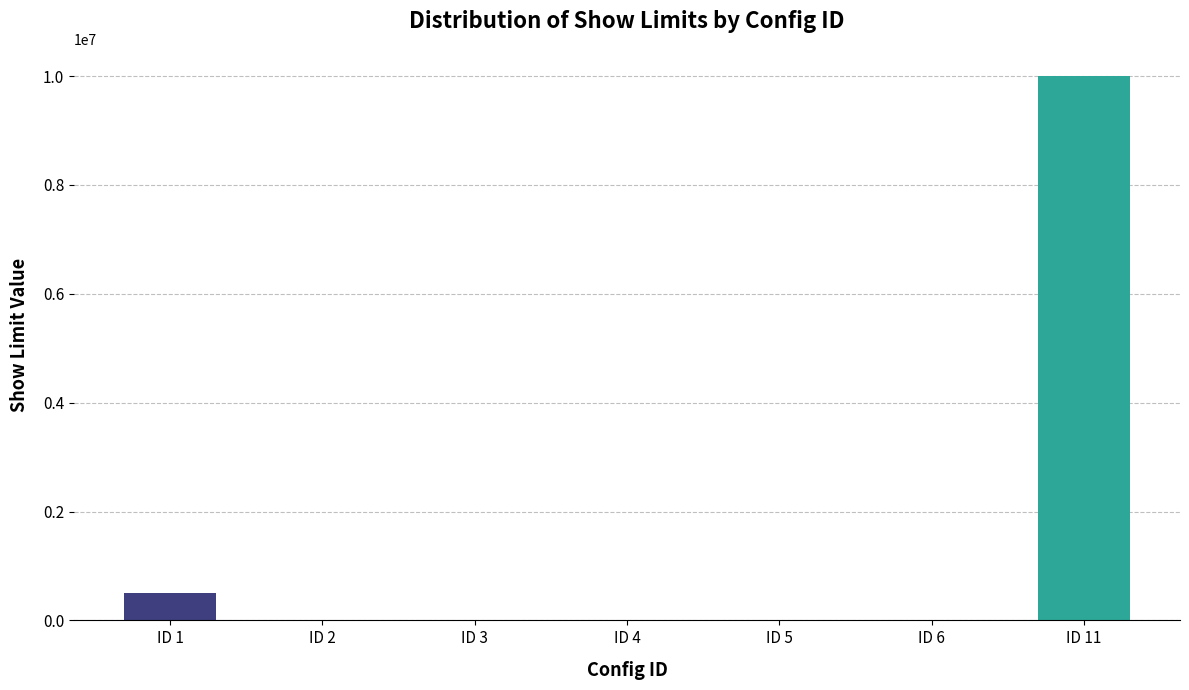

Are the bars grouped side by side (vs. stacked)?

No